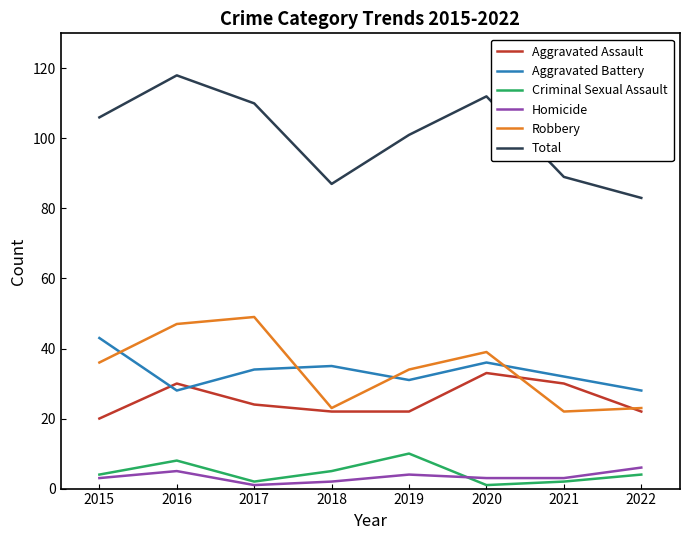

How many values in the Aggravated Assault series are below 24?

4